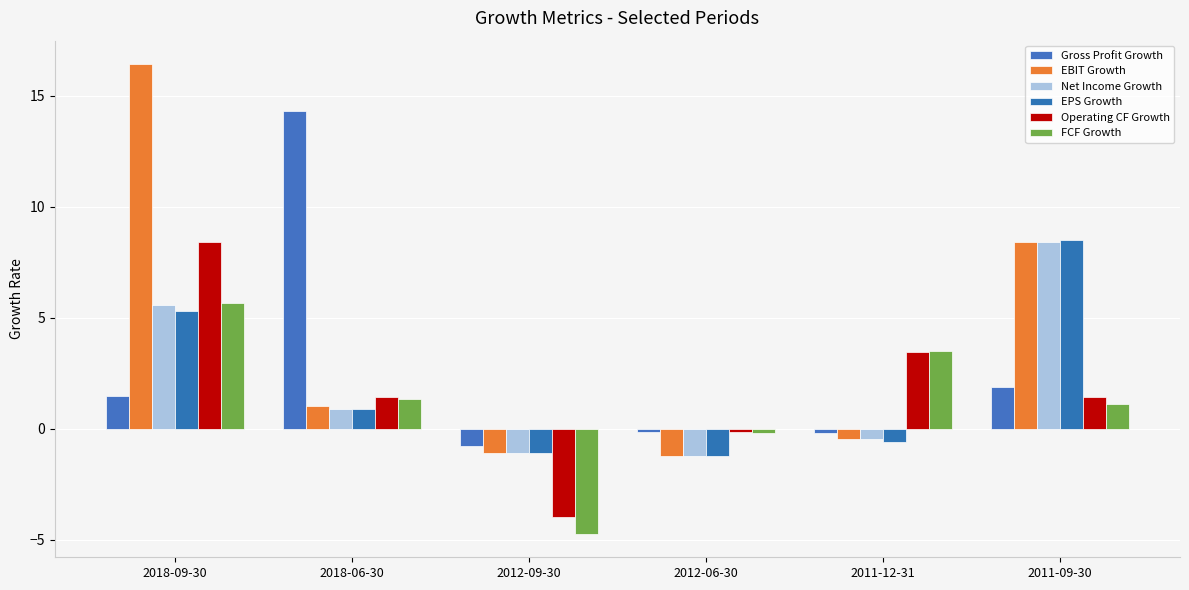

What is the sum of all EBIT Growth values?

23.1